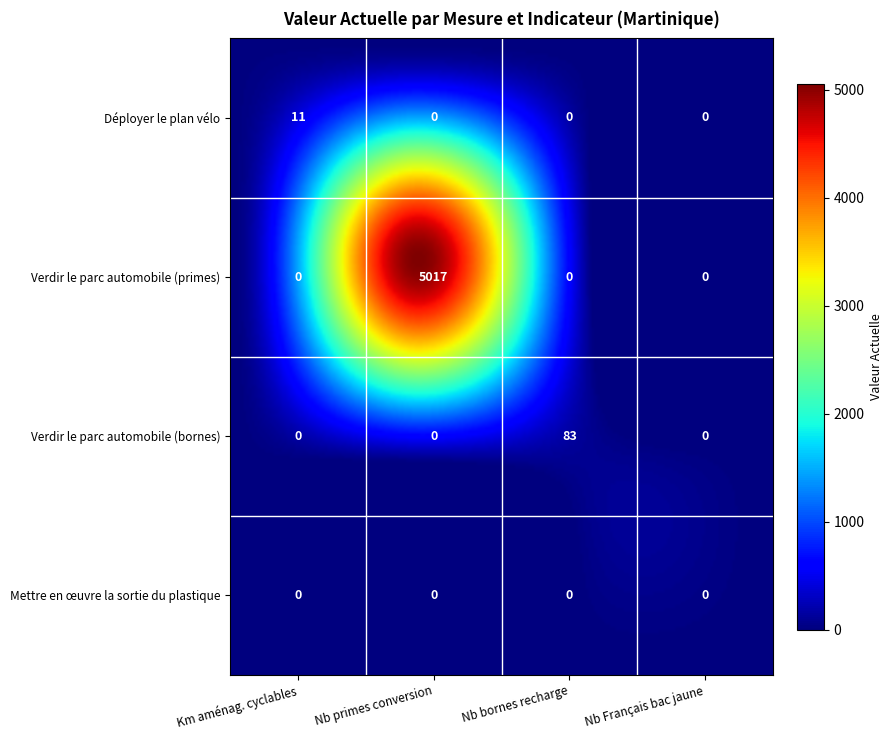

Between Nombre de primes à la conversion et de bonus and Nombre de bornes de recharge pour véhicules, which series saw the biggest shift?

Verdir le parc automobile (primes)